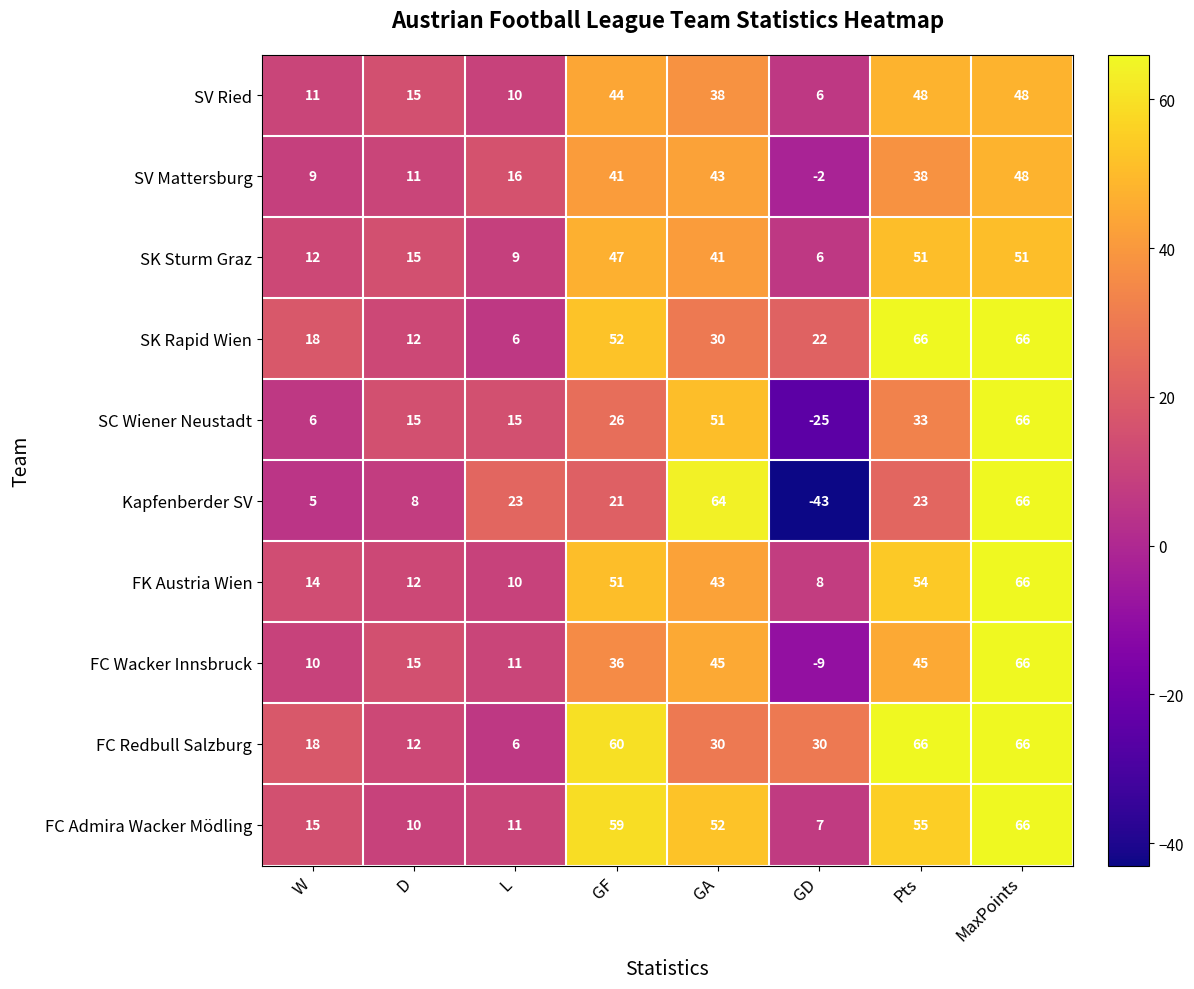

At GF, list the series in order from largest to smallest.

FC Redbull Salzburg, FC Admira Wacker Mödling, SK Rapid Wien, FK Austria Wien, SK Sturm Graz, SV Ried, SV Mattersburg, FC Wacker Innsbruck, SC Wiener Neustadt, Kapfenberder SV